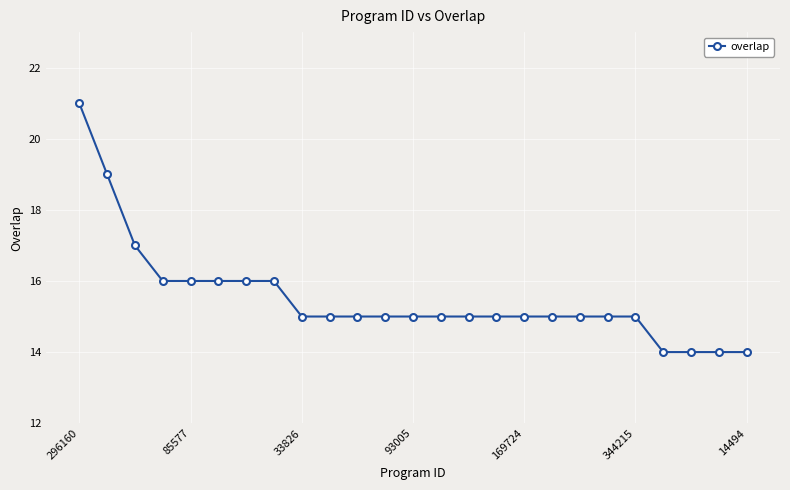

Reading left to right, extract all data points from this chart.

21	19	17	16	16	16	16	16	15	15	15	15	15	15	15	15	15	15	15	15	15	14	14	14	14